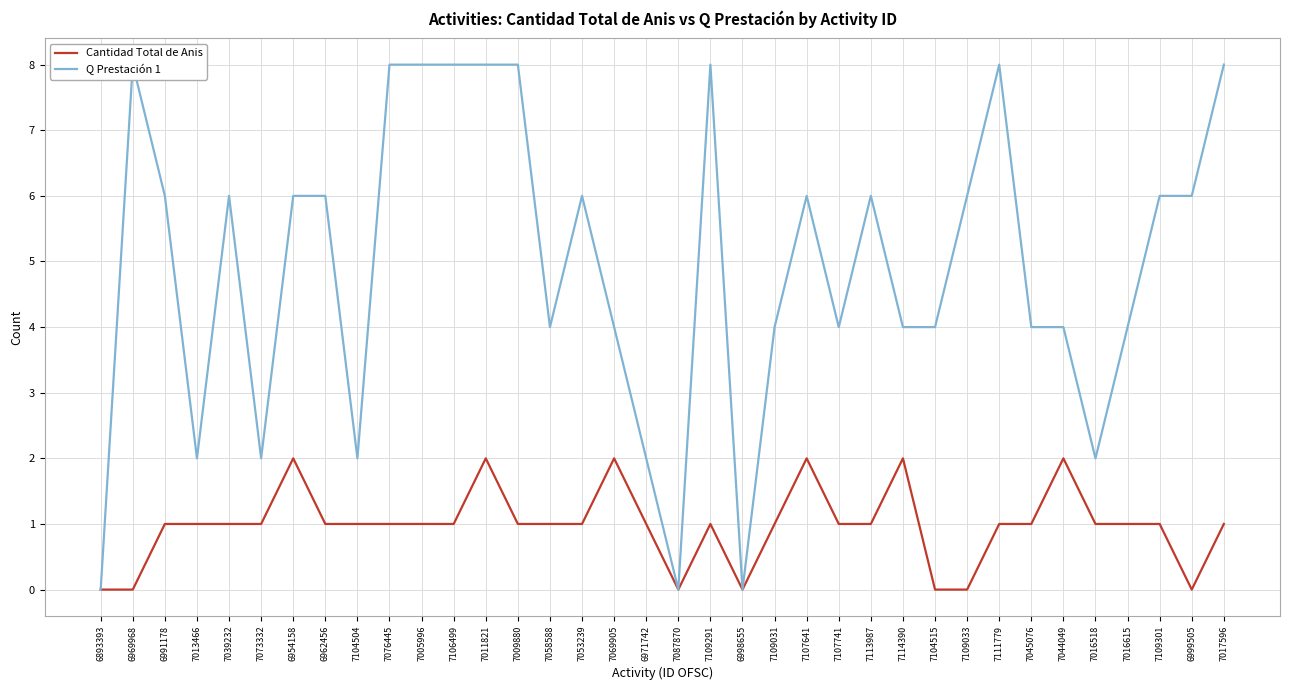

In Cantidad Total de Anis, how many points are lower than both neighbors (excluding endpoints)?

3